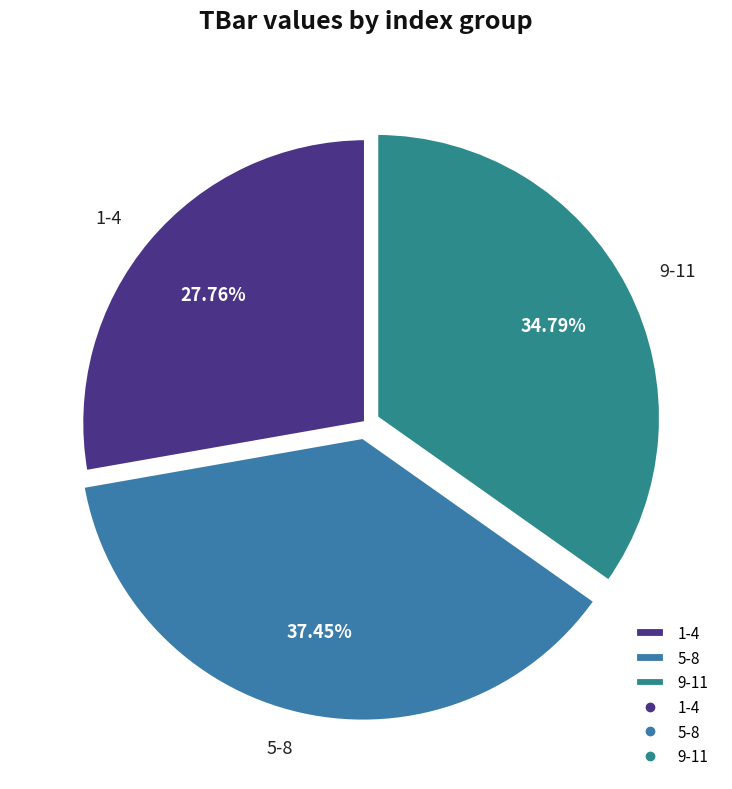

Which slice is the smallest?

1-4